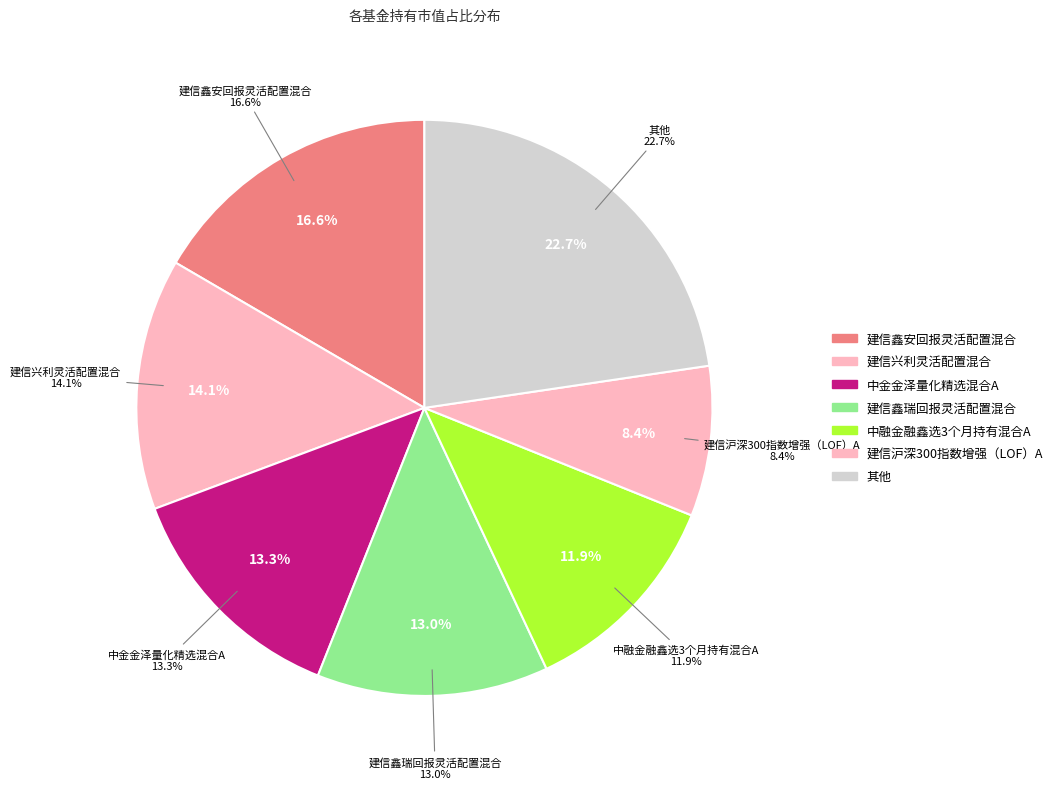

Combined, do 建信鑫瑞回报灵活配置混合 and 中融金融鑫选3个月持有混合C account for over 50%?

No